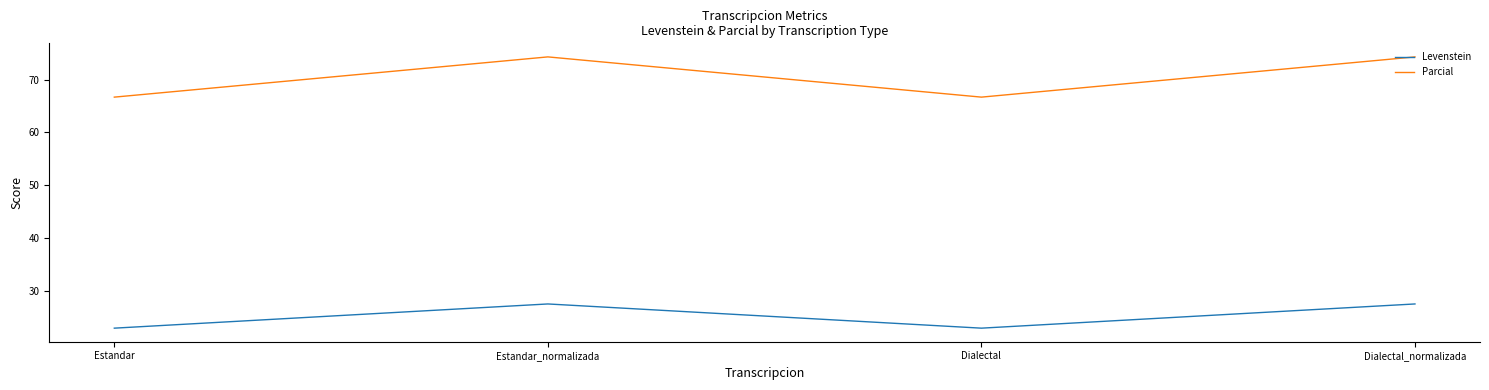

Reading left to right, extract all data points from this chart.

Levenstein: Estandar=22.9	Estandar_normalizada=27.5	Dialectal=22.9	Dialectal_normalizada=27.5
Parcial: Estandar=66.7	Estandar_normalizada=74.3	Dialectal=66.7	Dialectal_normalizada=74.3